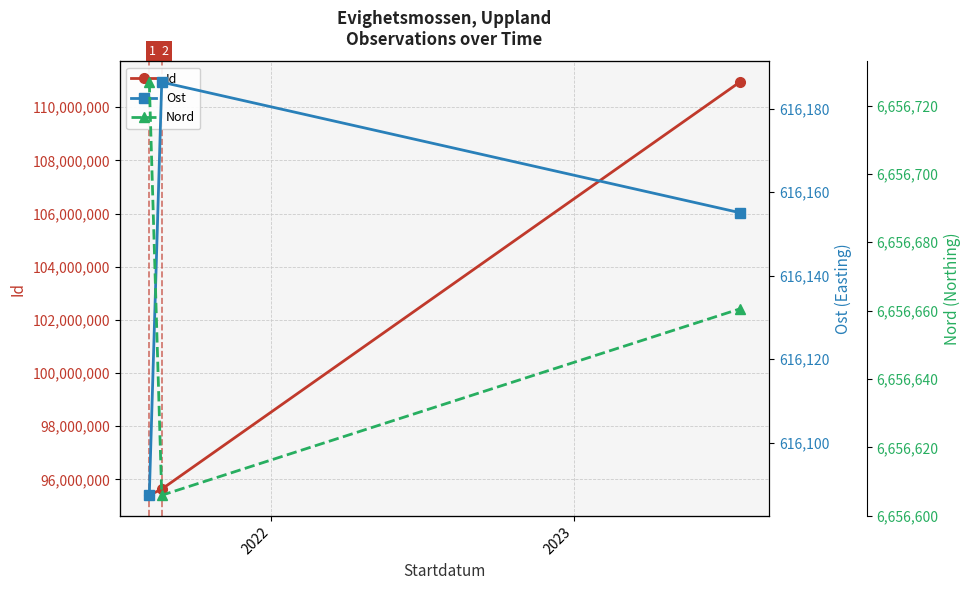

What is the maximum value for Id?

110943327